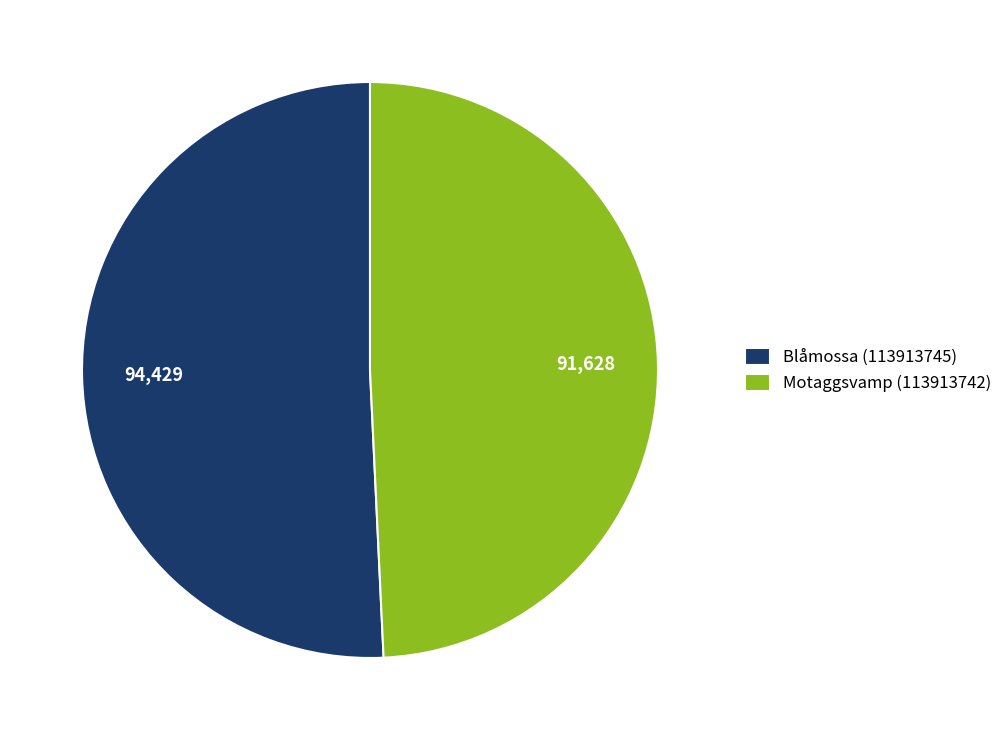

Which slice represents more than half of the pie?

Blåmossa (113913745)